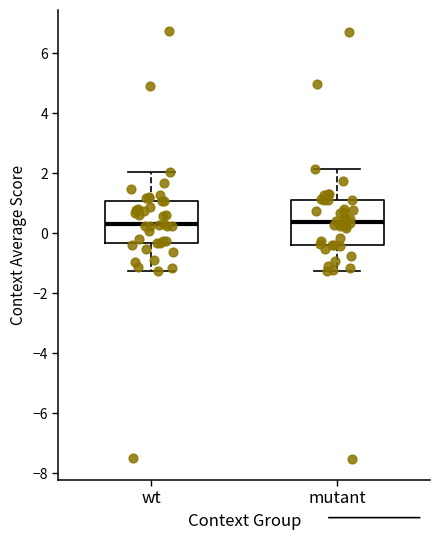

Where is the lower edge of the box for mutant on the y-axis? The values are not printed on the chart, so give them approximately, as read against the axis.

-0.4